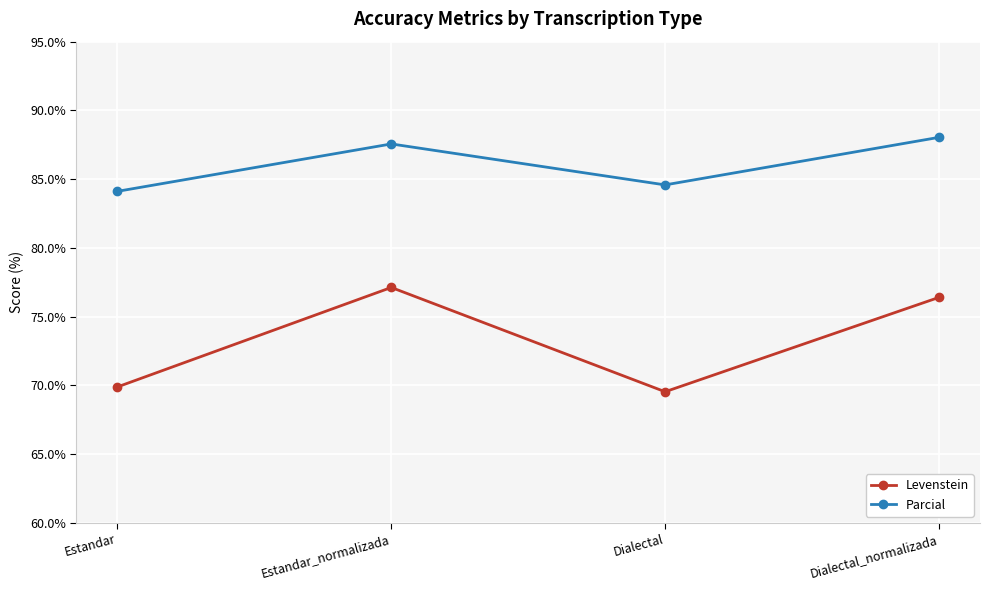

What is the maximum value shown in the chart?

88.0